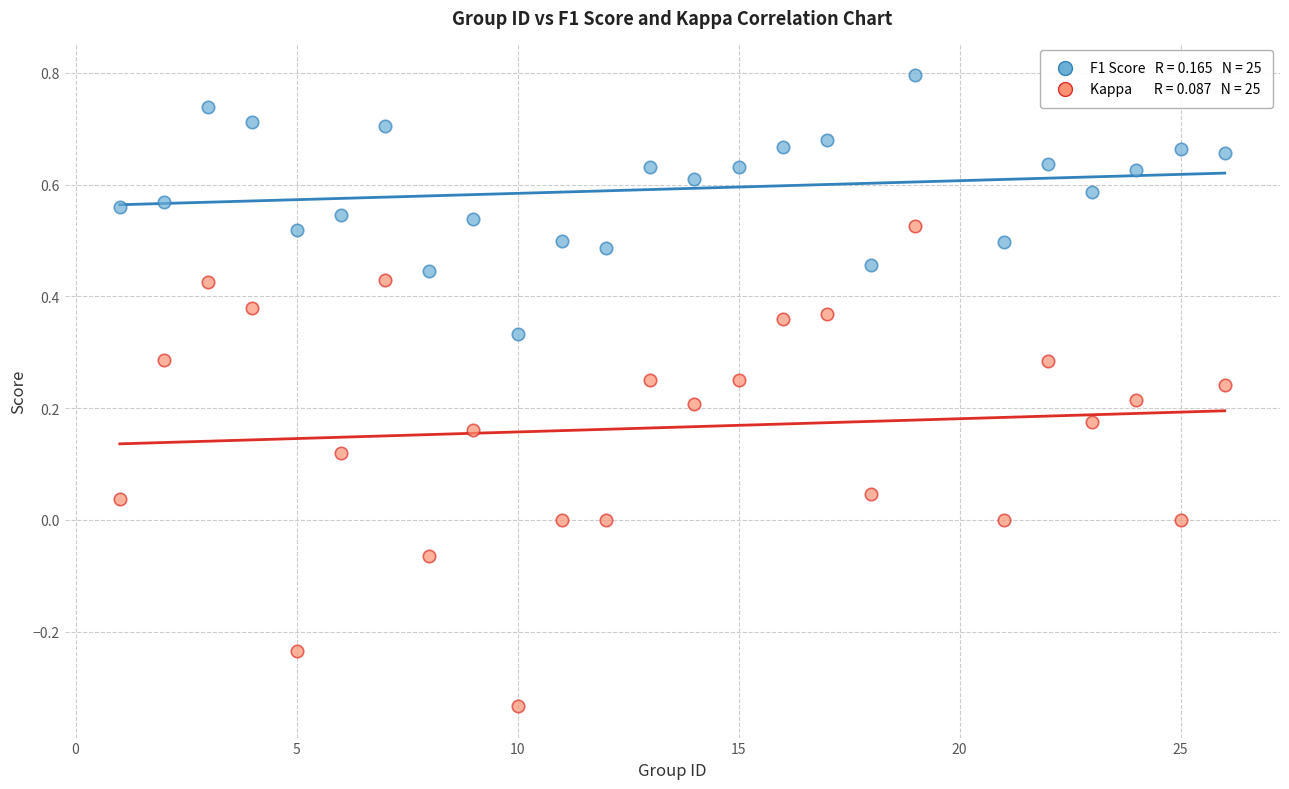

Across all data points, what is the range of Y values (max minus min)?

1.1